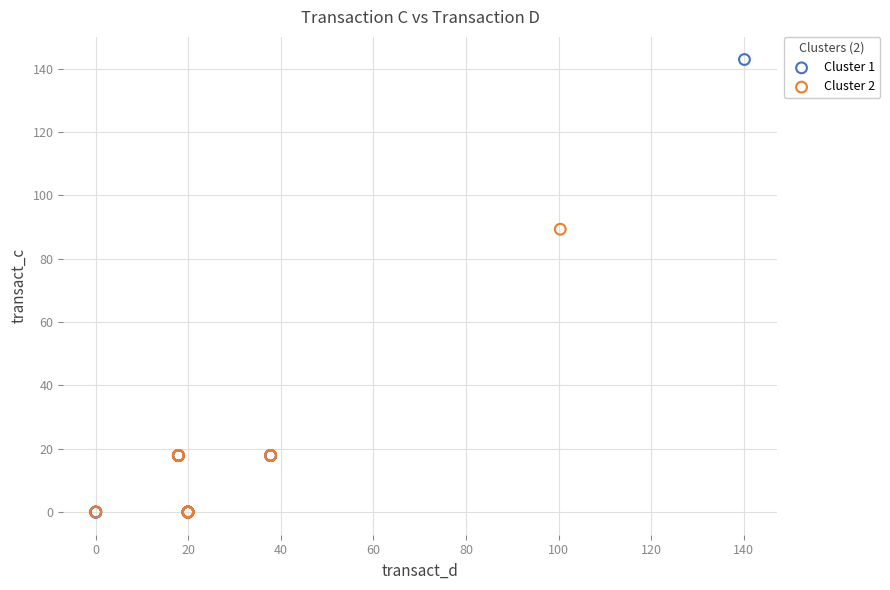

Which series reaches the maximum Y coordinate?

Cluster 1